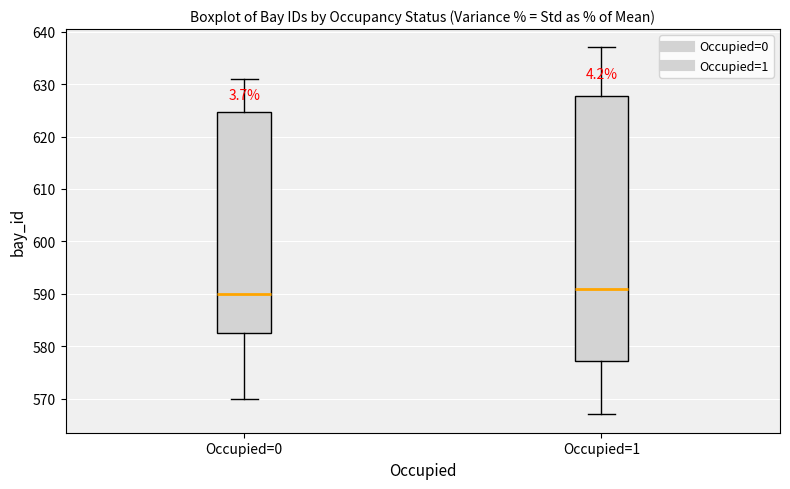

Reading left to right, transcribe this box plot: for each box, give where its median line is, the range the box spans, and where its two whiskers end, as read against the y-axis. The values are not printed on the chart, so give them approximately, as read against the axis.

Occupied=0: median 590, box 583 to 625, whiskers 570 to 631
Occupied=1: median 591, box 577 to 628, whiskers 567 to 637